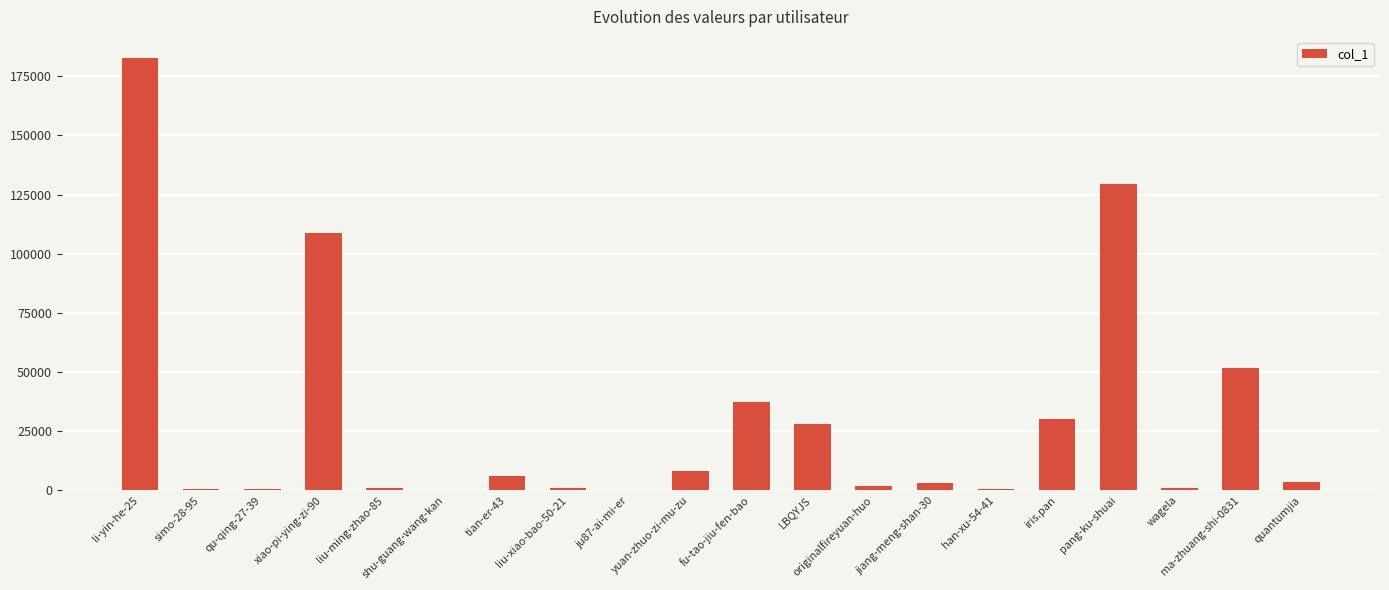

What is the sum of all values?

594933